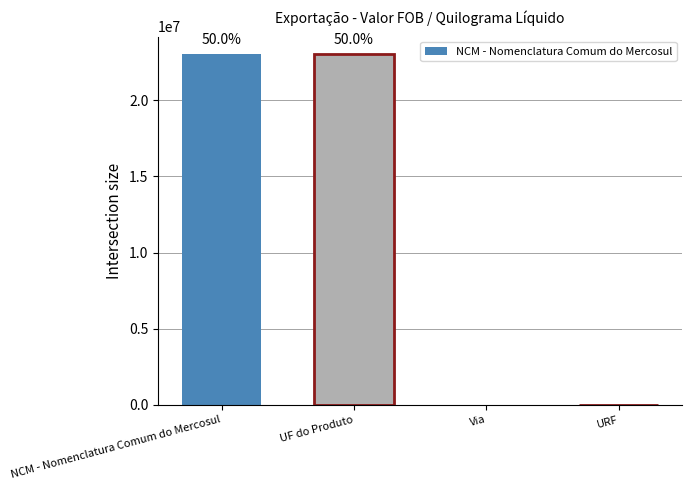

What is the difference between the second highest and minimum values?

23040010